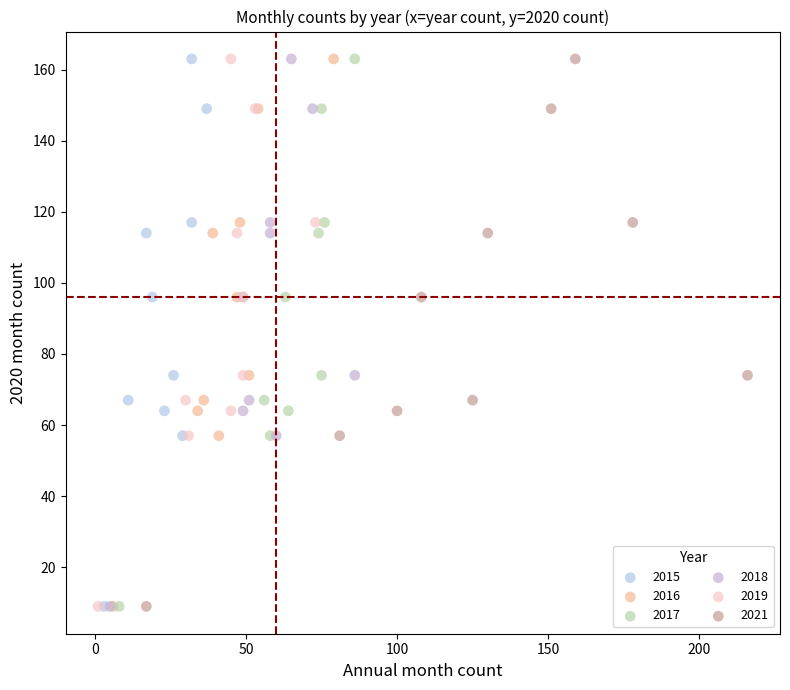

What are all the series names shown in the legend?

2015, 2016, 2017, 2018, 2019, 2021